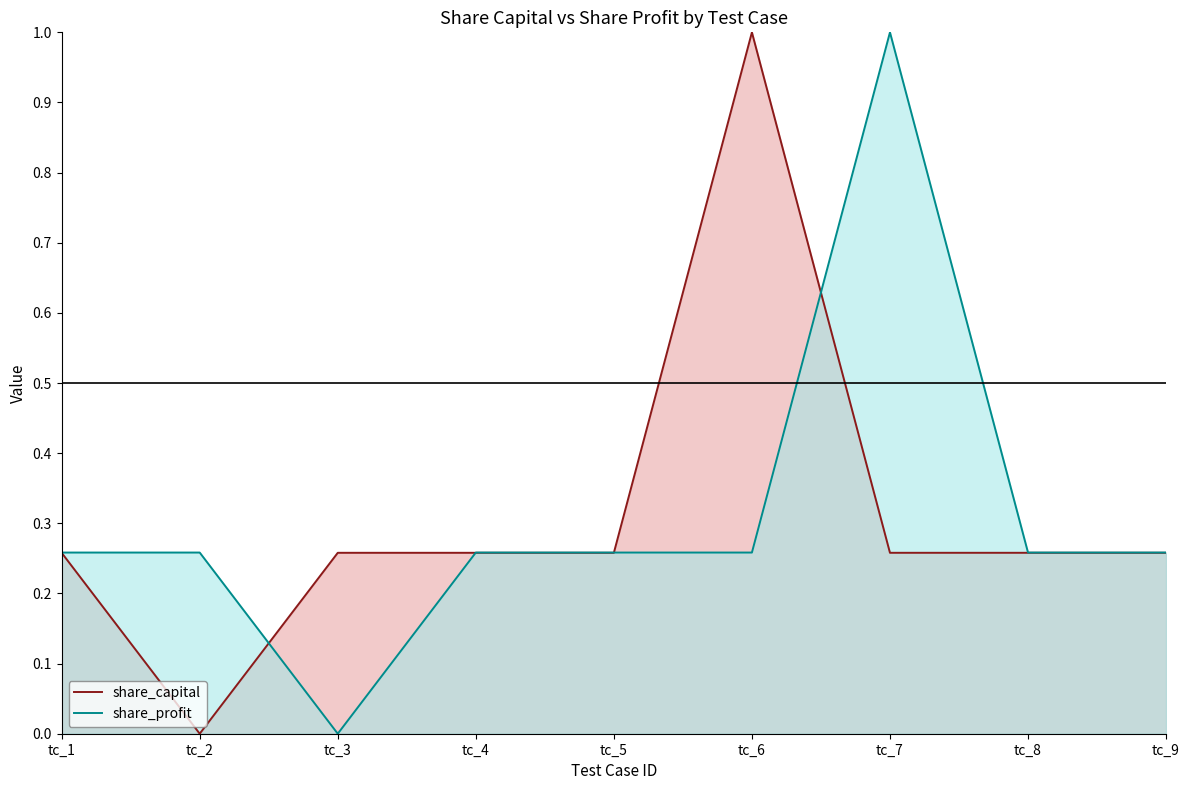

At which label does share_capital reach its peak?

tc_6